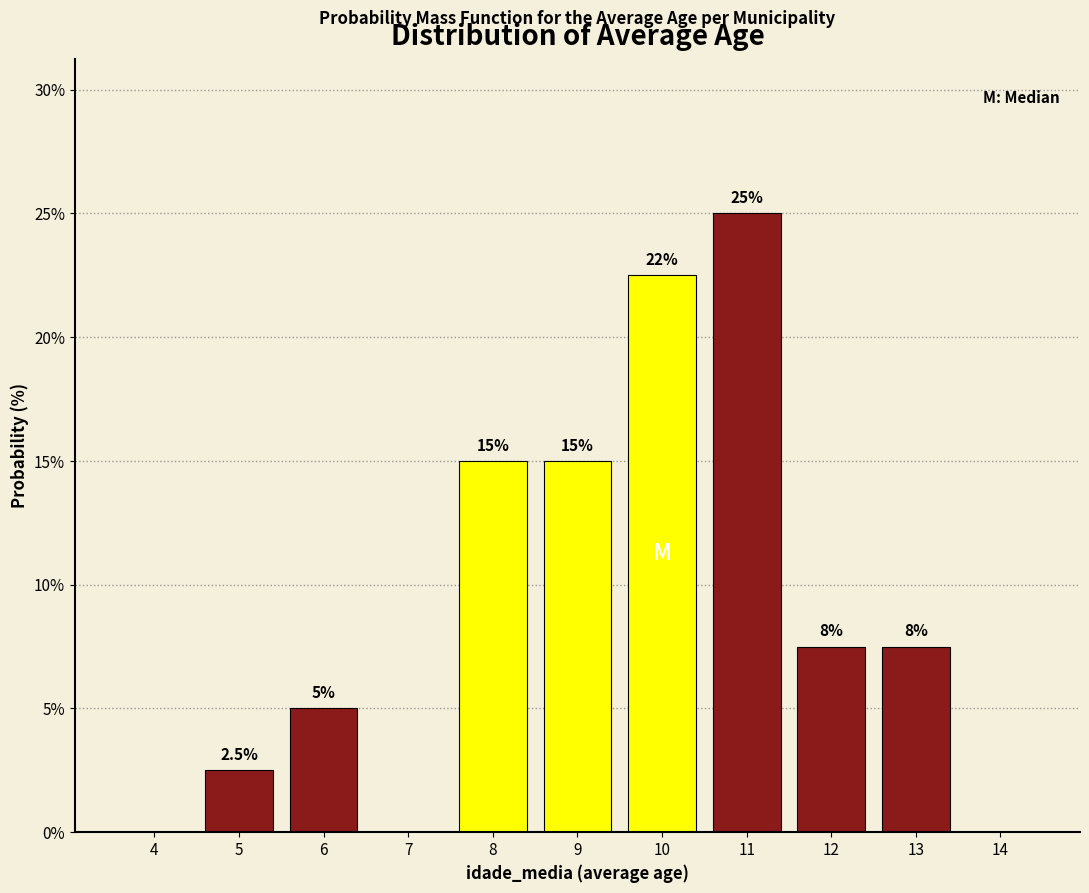

Reading left to right, list all the values displayed in this chart.

4=0.0	5=2.5	6=5.0	7=0.0	8=15.0	9=15.0	10=22.5	11=25.0	12=7.5	13=7.5	14=0.0